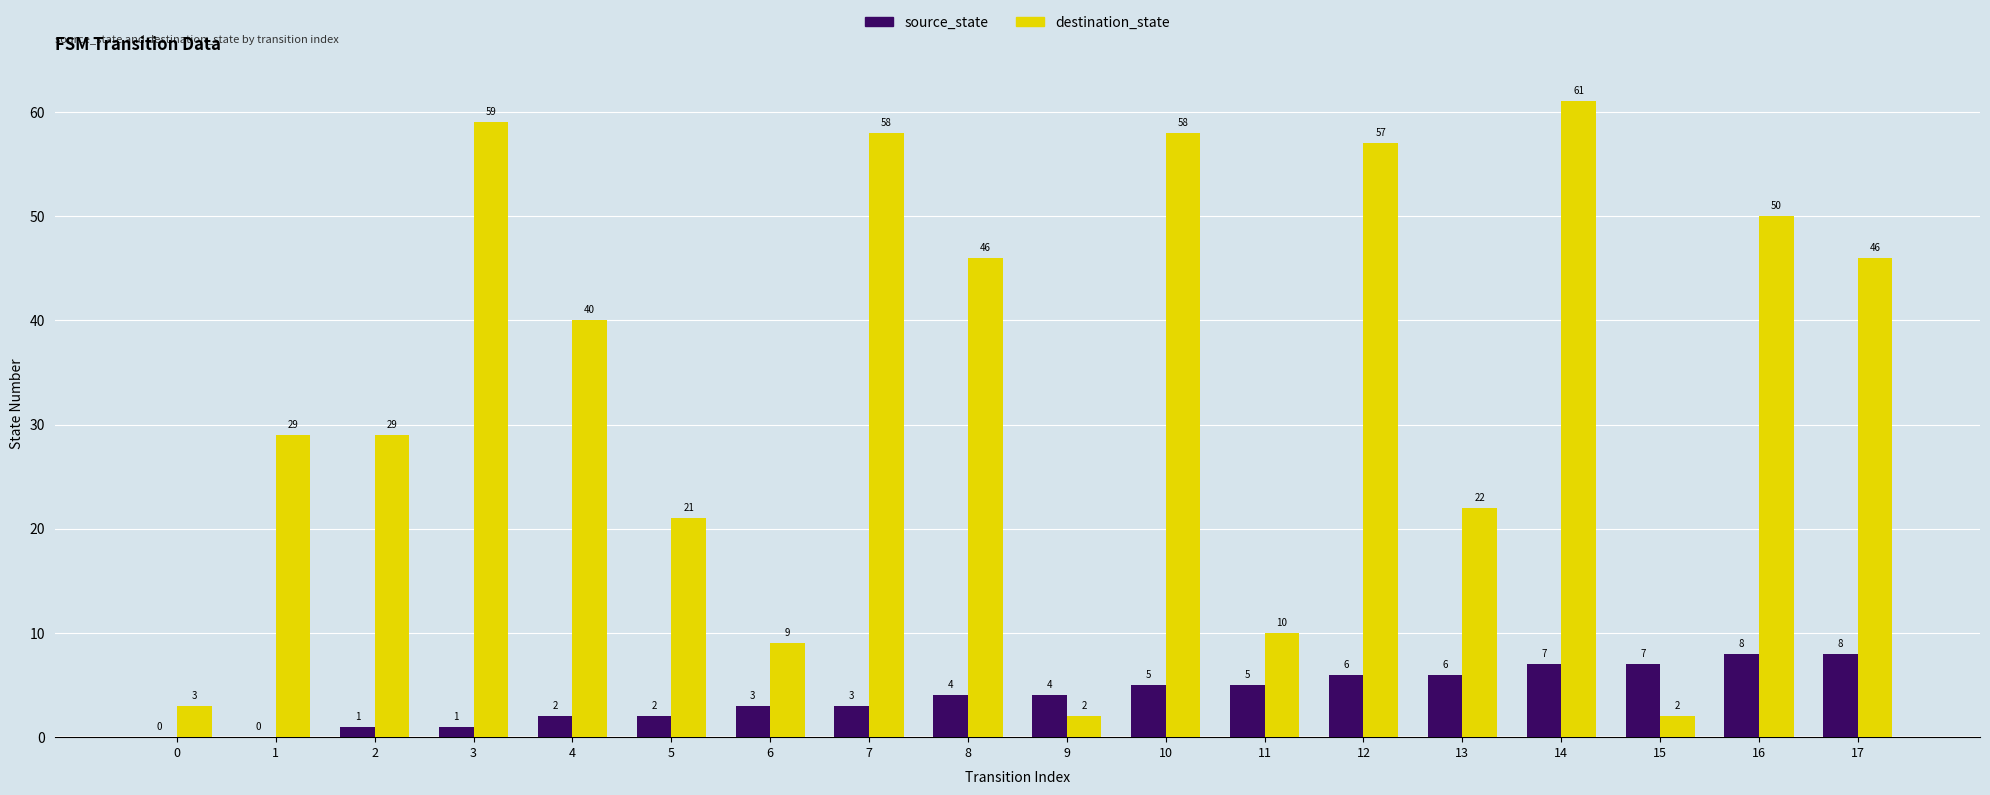

What is the difference between the source_state values at 9 and 0?

4